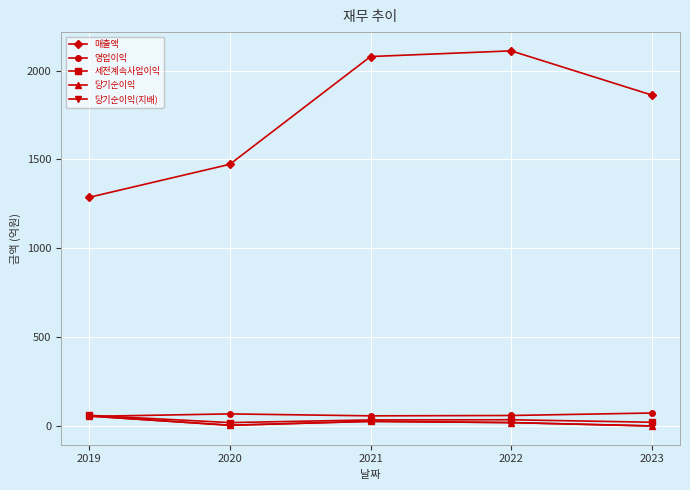

At which label is 세전계속사업이익 closest to 37?

2022